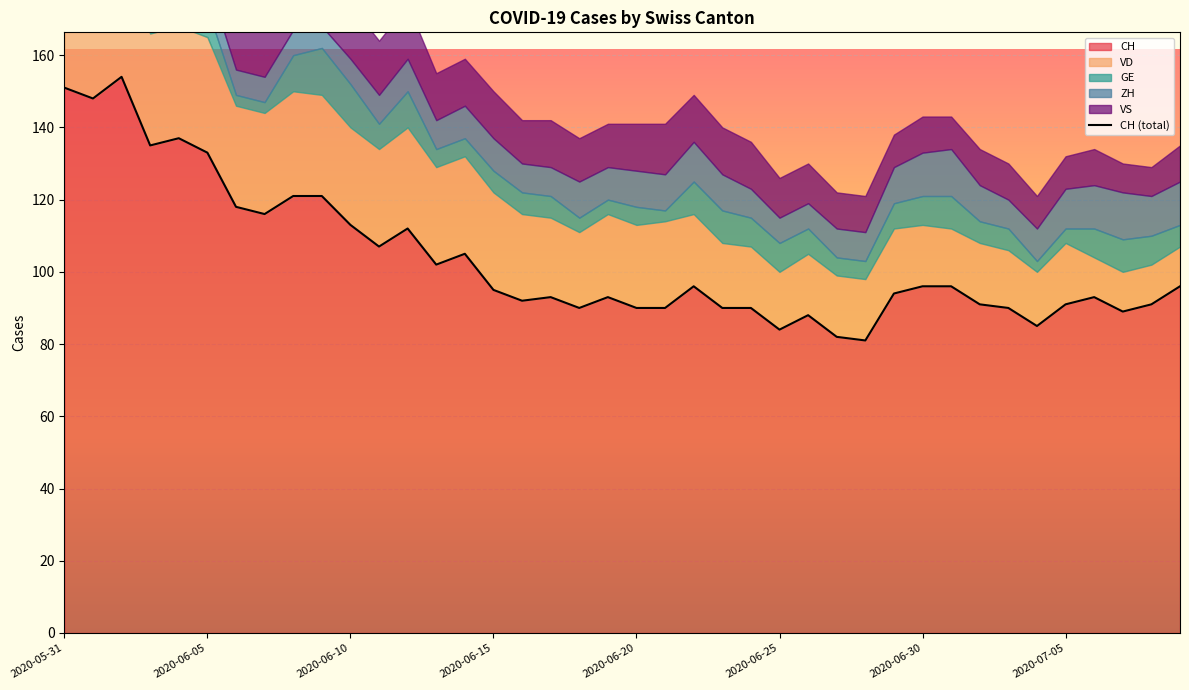

In ZH, how many points are higher than both neighbors (excluding endpoints)?

5